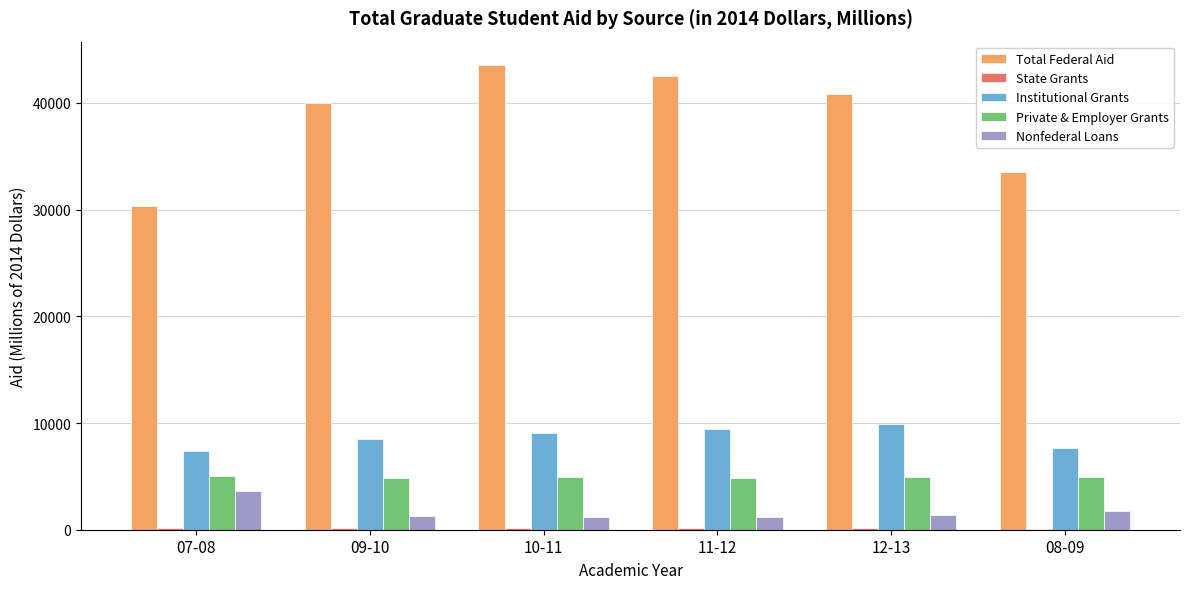

What is the maximum value for Nonfederal Loans?

3596.1